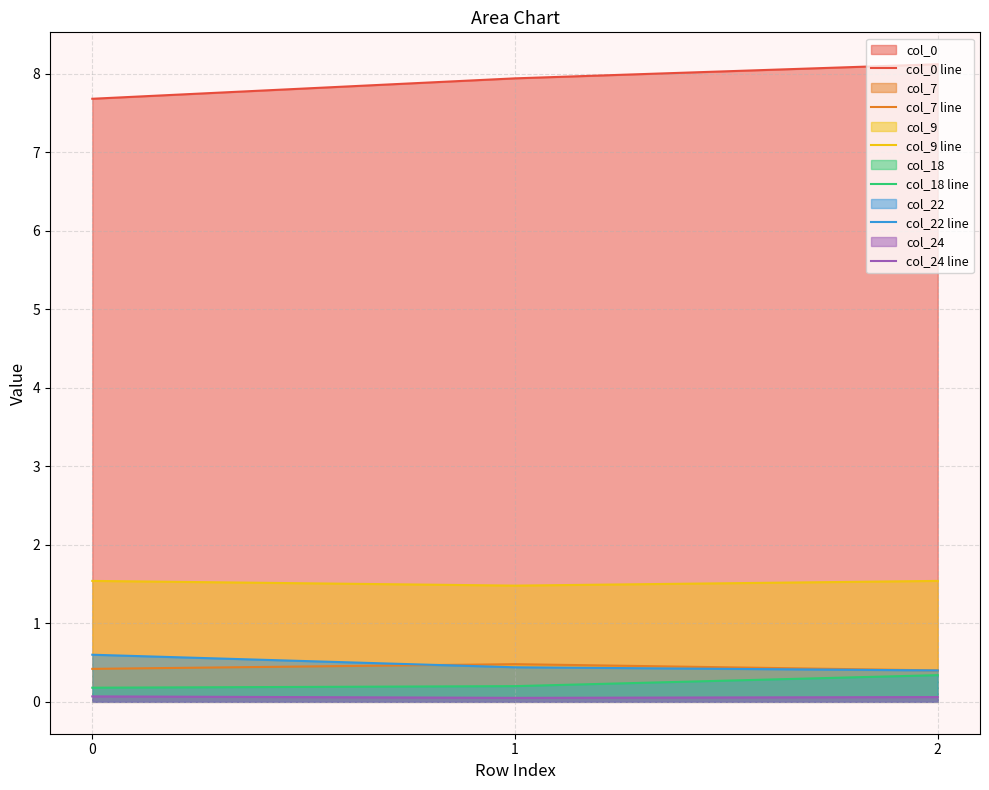

What is the lowest value of the col_7 line series?

0.4